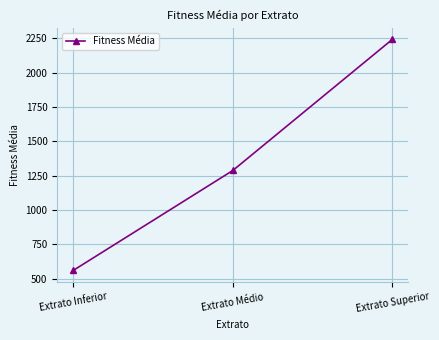

What is the sum of all values?

4090.1